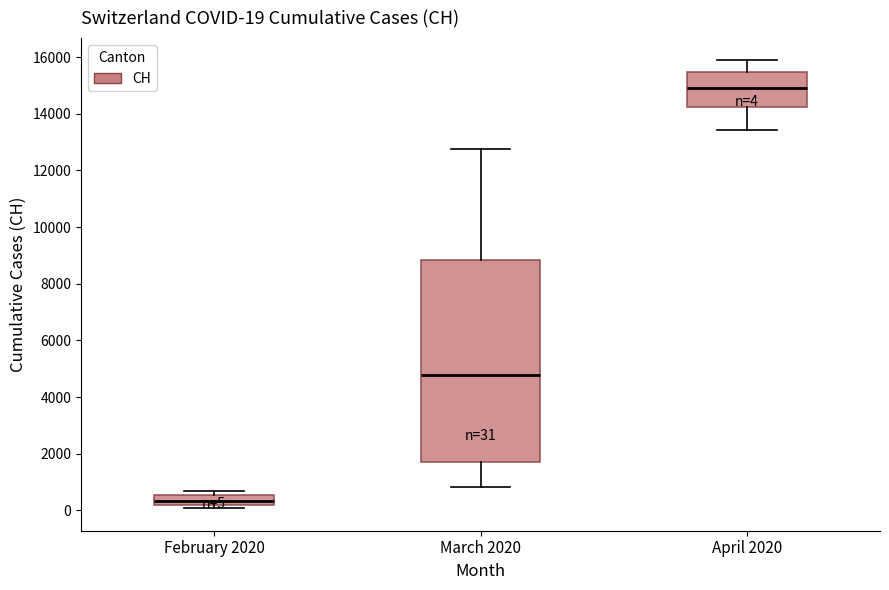

Comparing the boxes themselves (not the whiskers), which one is the tallest?

March 2020